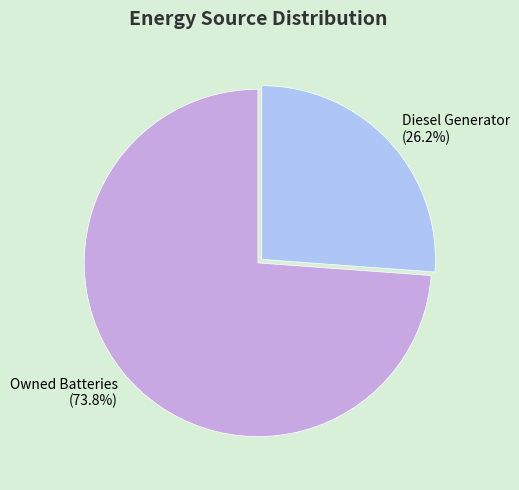

How many slices are in this pie chart?

2